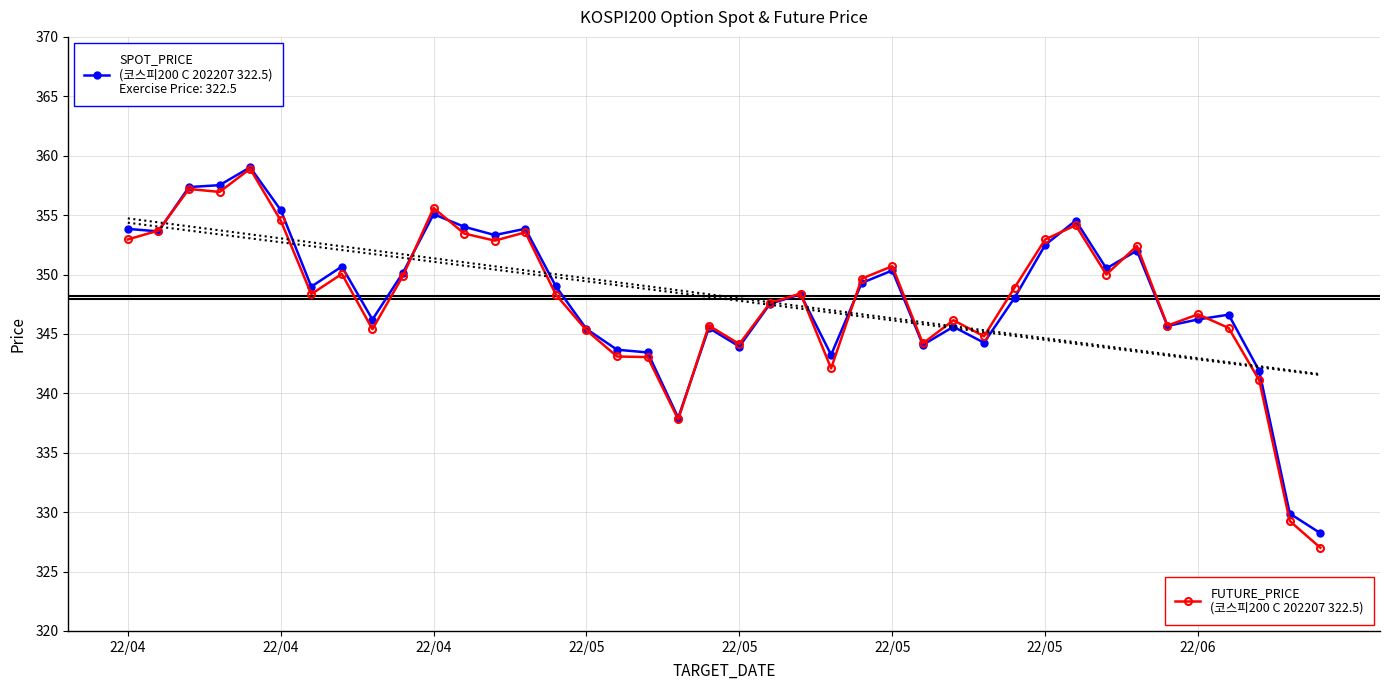

Which series has the largest range (max minus min)?

FUTURE_PRICE